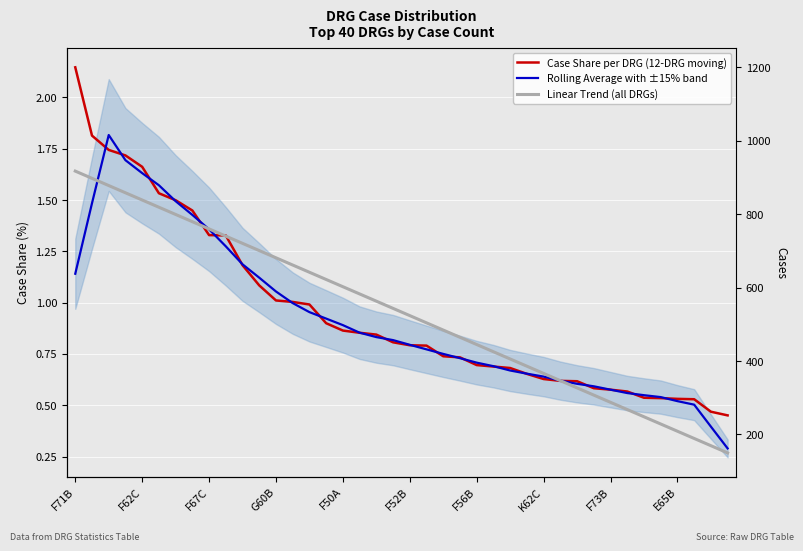

What position from the left is 35?

36